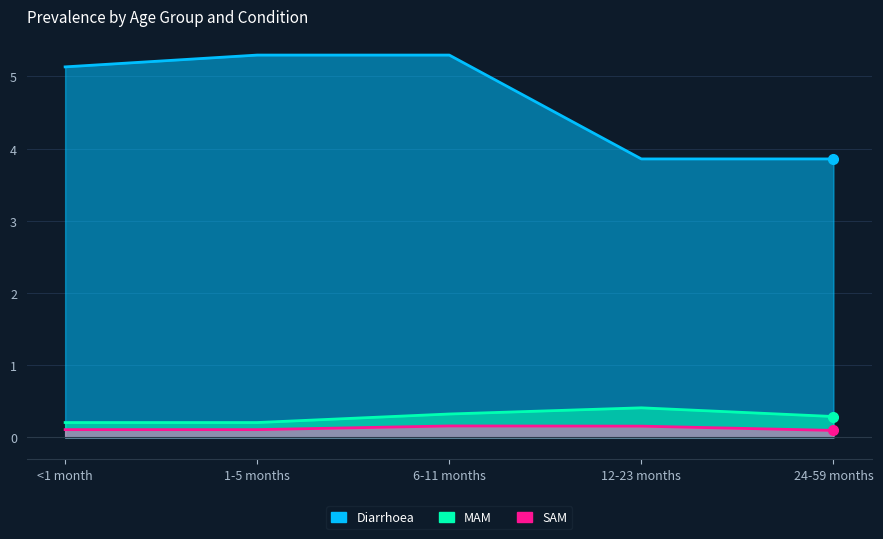

Does the chart display data point markers on the line(s)?

No